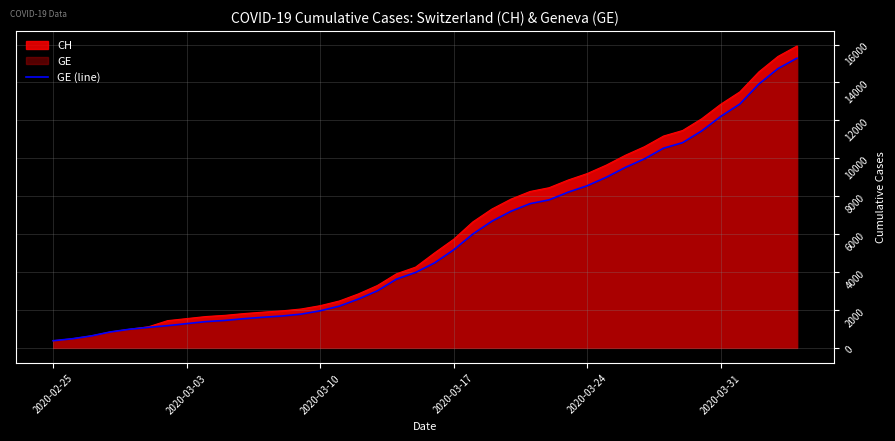

Which series has the widest spread of values?

CH